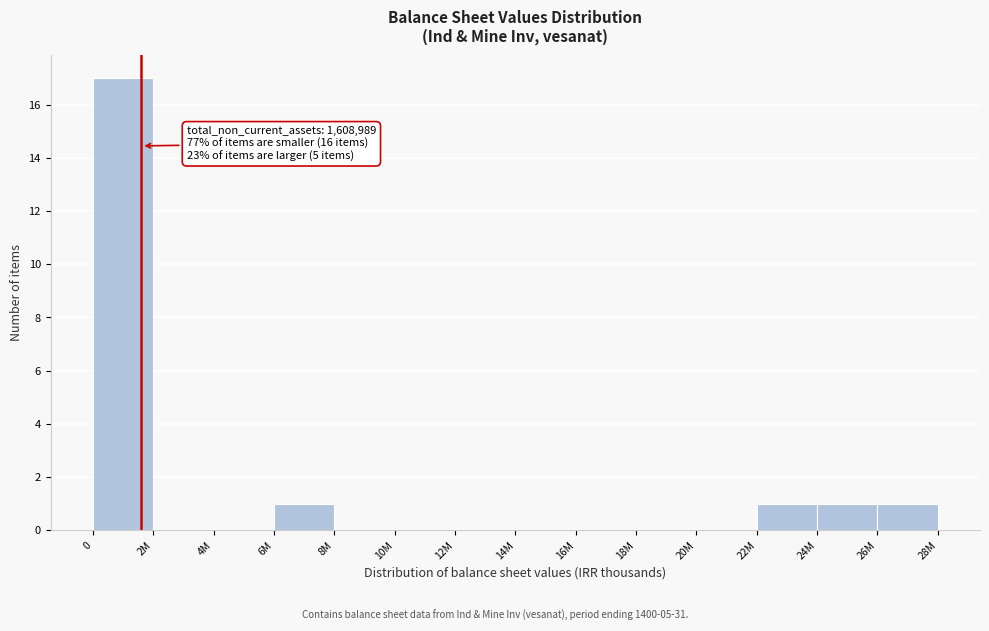

Reading left to right, extract all data points from this chart.

0=17	2M=0	4M=0	6M=1	8M=0	10M=0	12M=0	14M=0	16M=0	18M=0	20M=0	22M=1	24M=1	26M=1